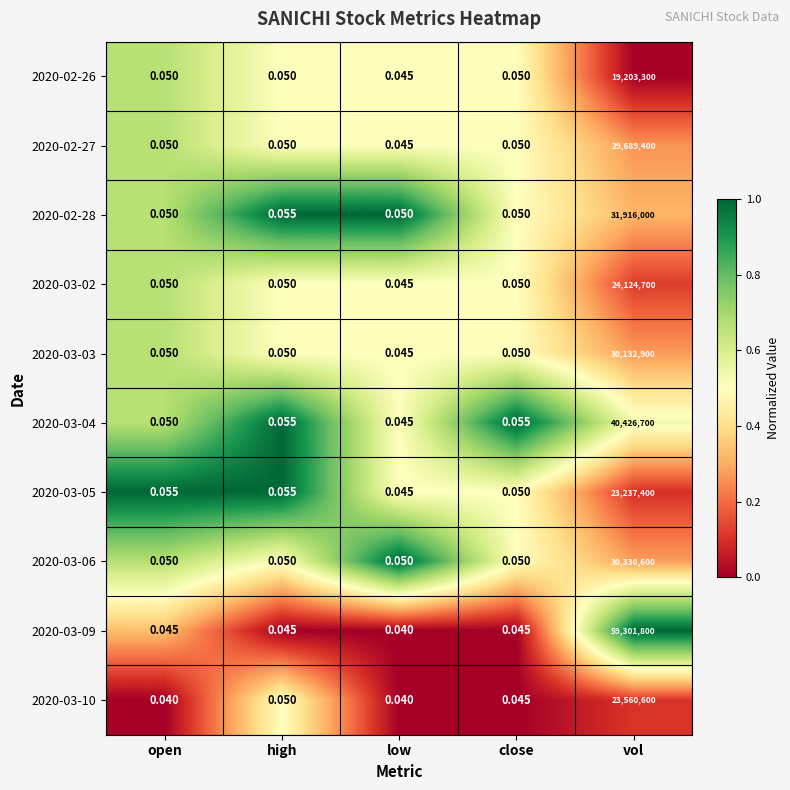

At which category is the sum across all series the highest?

vol